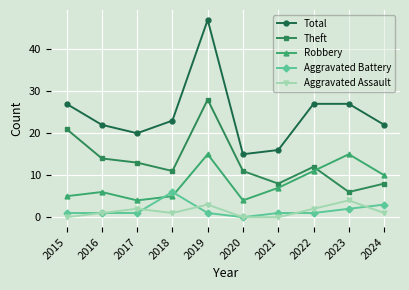

Reading right to left, what are all the values shown in this chart?

Total: 2024=22	2023=27	2022=27	2021=16	2020=15	2019=47	2018=23	2017=20	2016=22	2015=27
Theft: 2024=8	2023=6	2022=12	2021=8	2020=11	2019=28	2018=11	2017=13	2016=14	2015=21
Robbery: 2024=10	2023=15	2022=11	2021=7	2020=4	2019=15	2018=5	2017=4	2016=6	2015=5
Aggravated Battery: 2024=3	2023=2	2022=1	2021=1	2020=0	2019=1	2018=6	2017=1	2016=1	2015=1
Aggravated Assault: 2024=1	2023=4	2022=2	2021=0	2020=0	2019=3	2018=1	2017=2	2016=1	2015=0